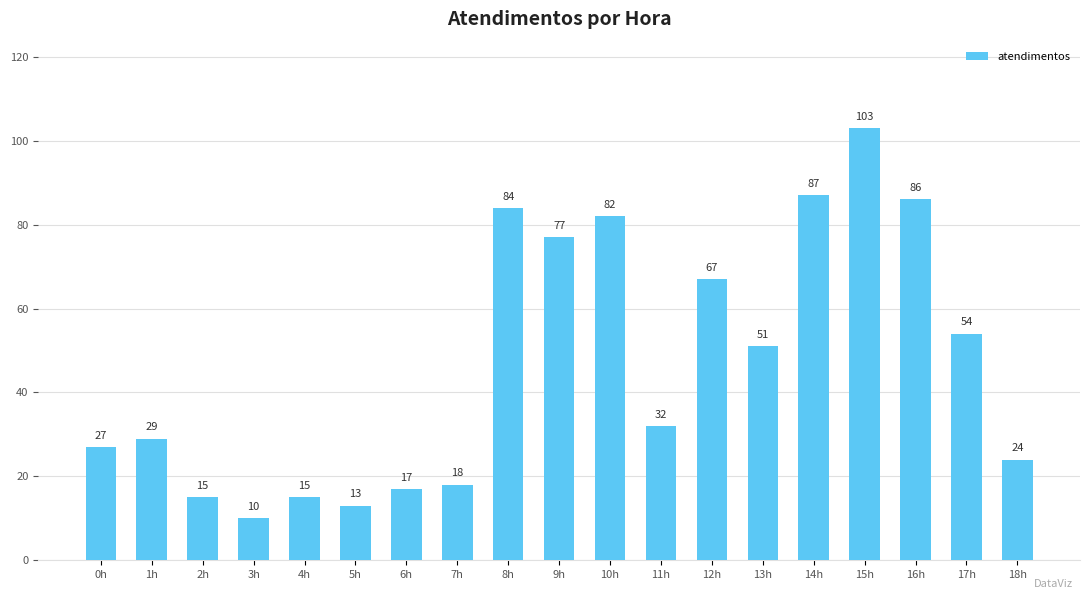

How many categories are shown in the chart?

19